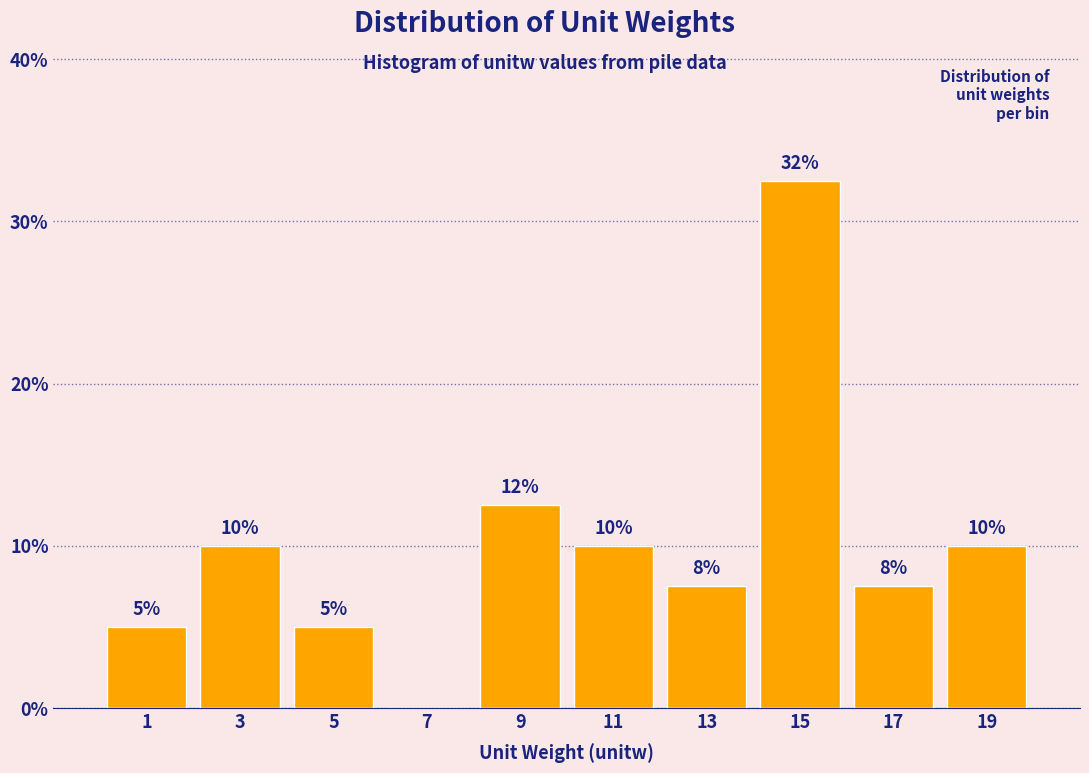

Which range on the x-axis has the tallest bar?

14 to 16